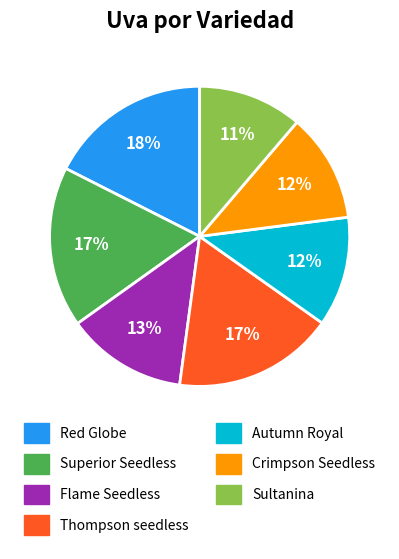

To the nearest percent, what is the difference between the Thompson seedless and Autumn Royal slice percentages?

5%